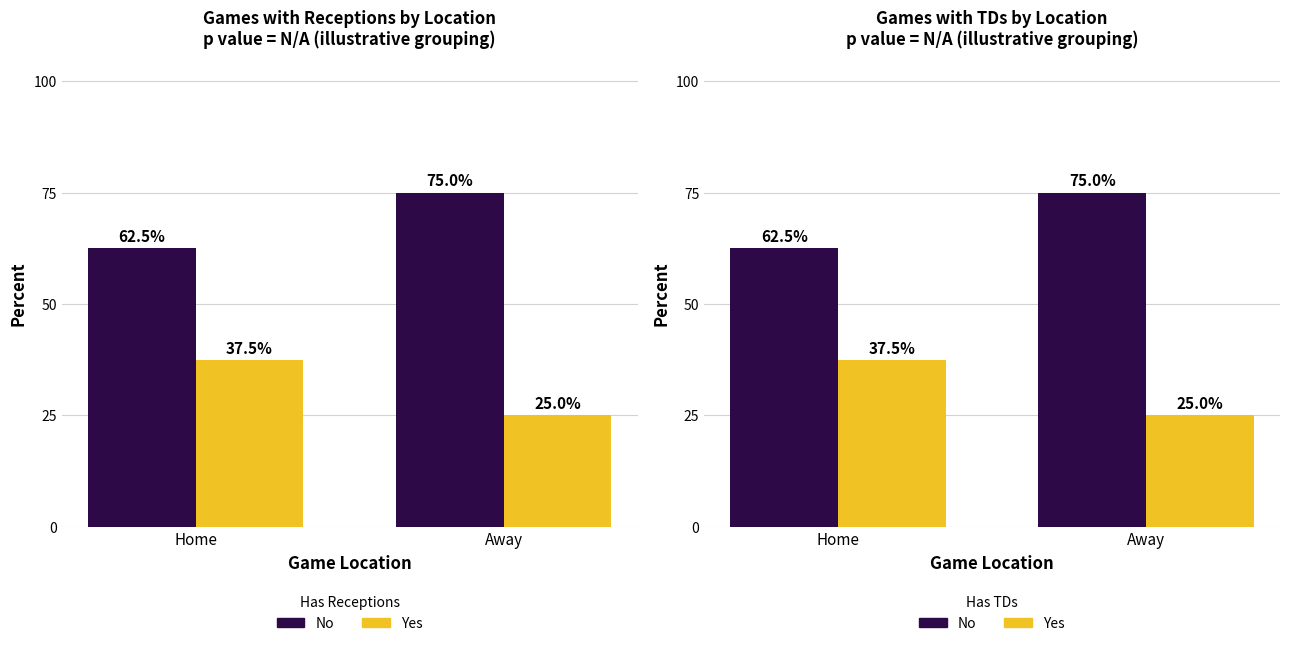

What is the difference between the highest and lowest values at Away?

50.0